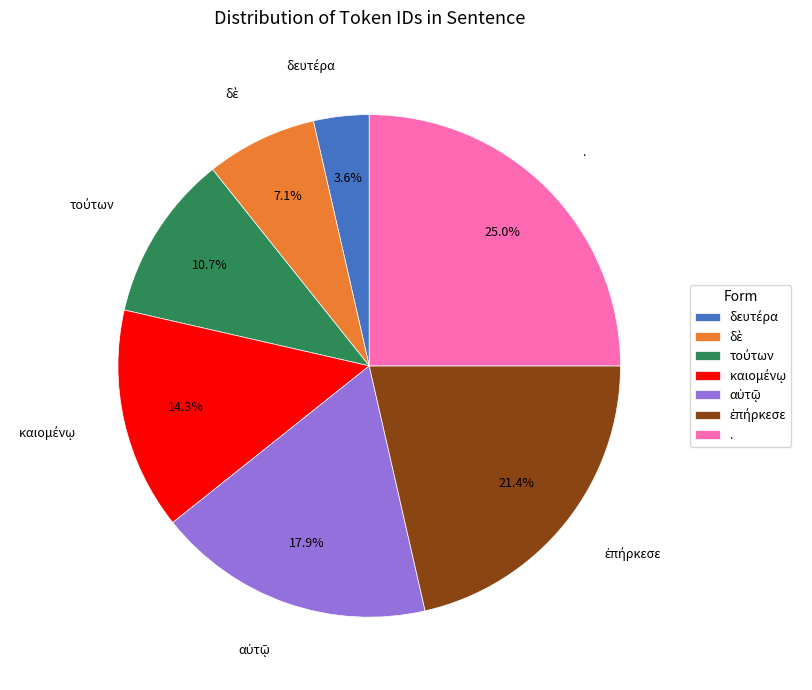

Which slice is the largest?

.